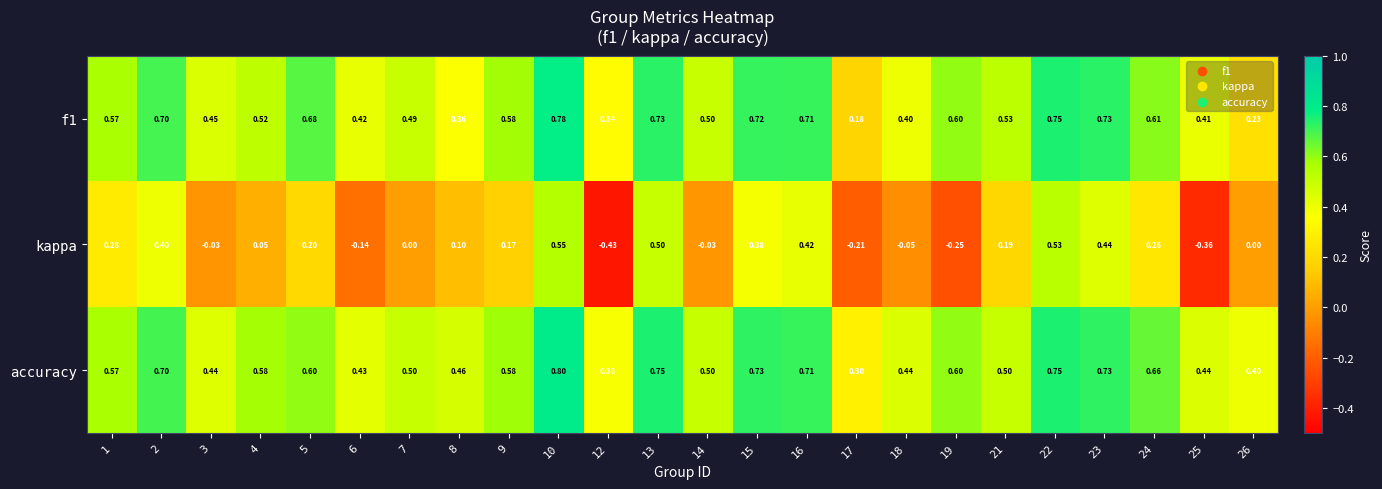

Which series has the largest total across all categories?

accuracy